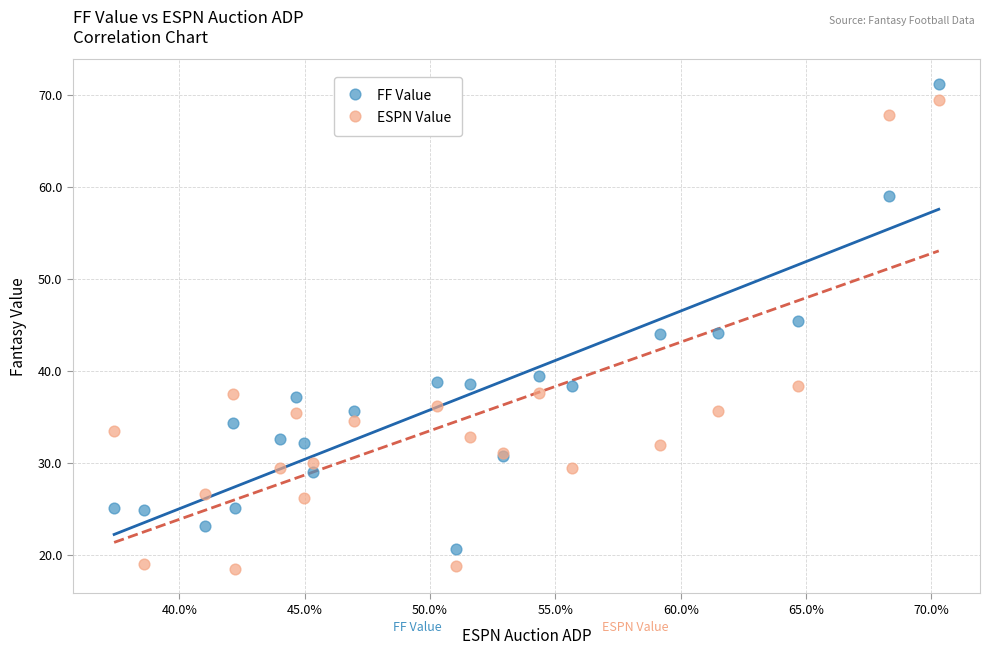

What is the X range (max minus min) for the scatter plot?

32.9